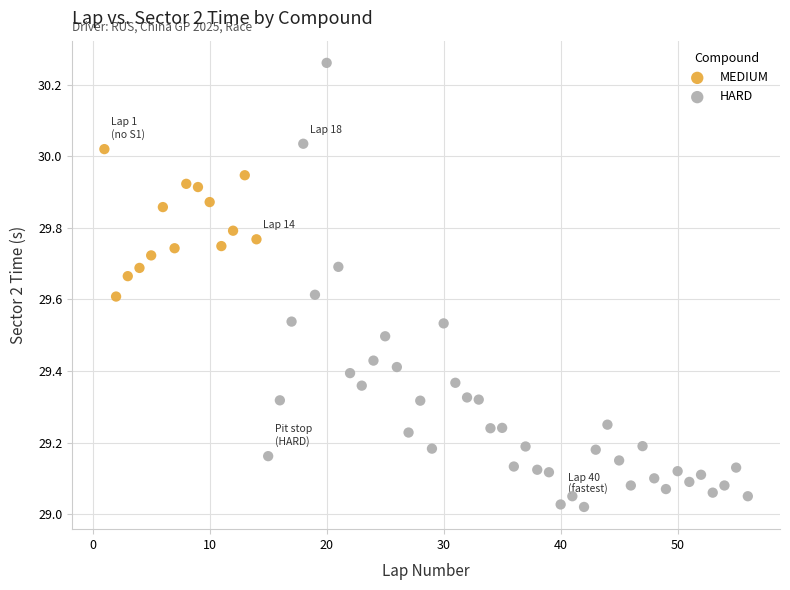

Which series has the widest spread of Y values?

HARD